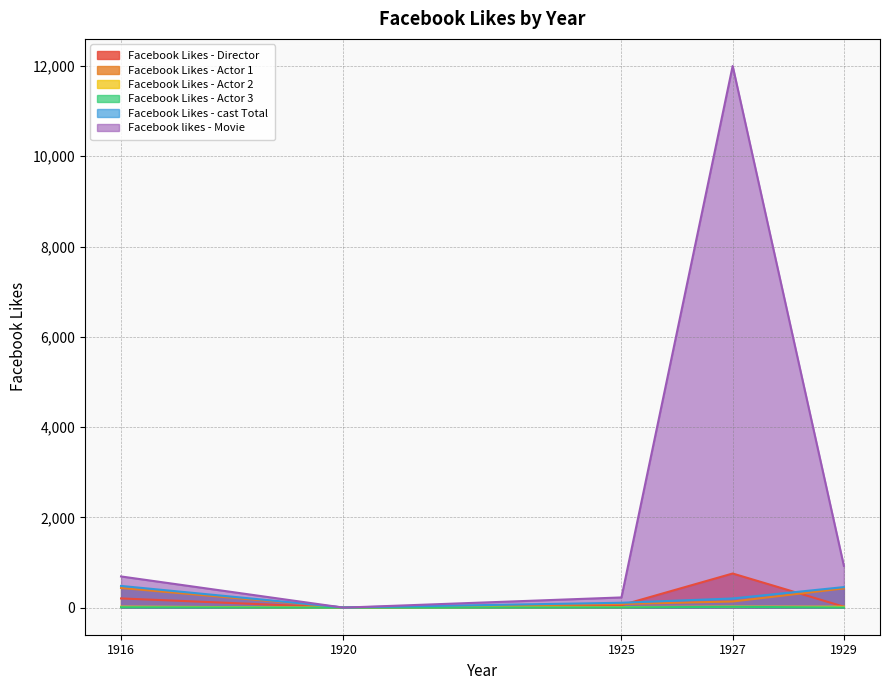

Which series has the largest range (max minus min)?

Facebook likes - Movie